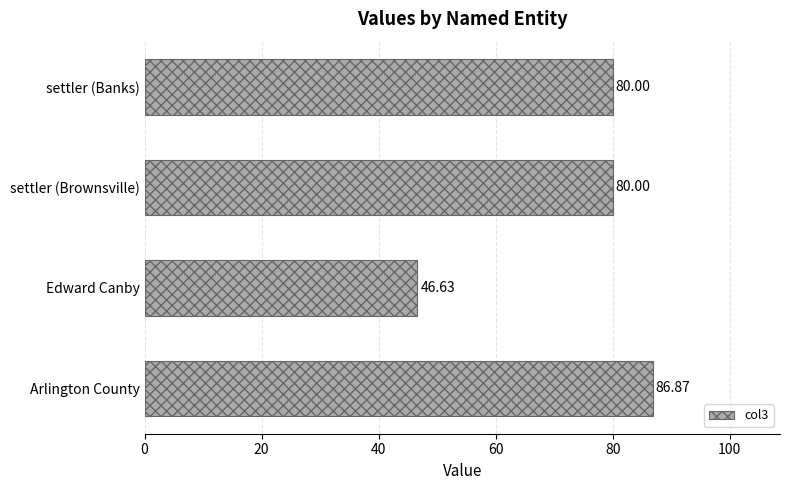

What is the difference between the values at Arlington County and settler (Banks)?

6.9